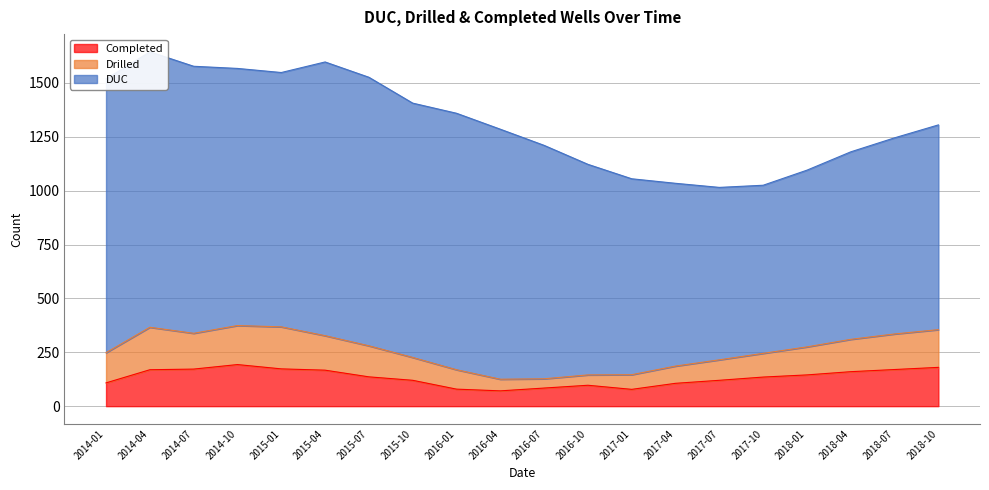

True or false: Completed and Drilled cross at least once.

False